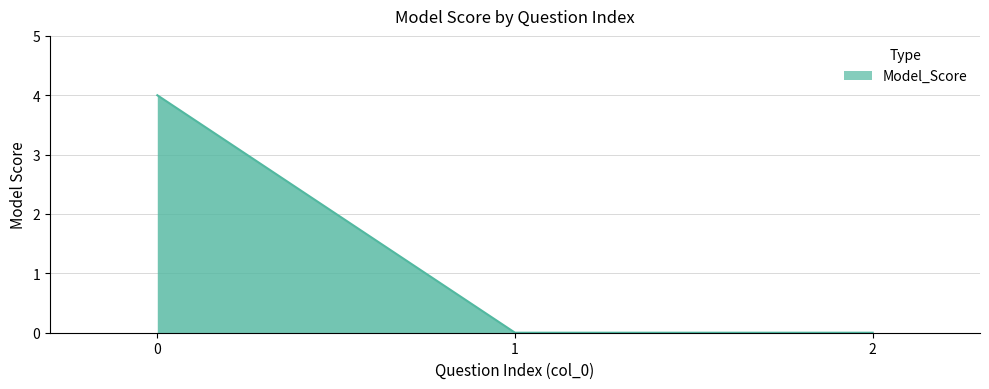

How many lines are shown in the chart?

1